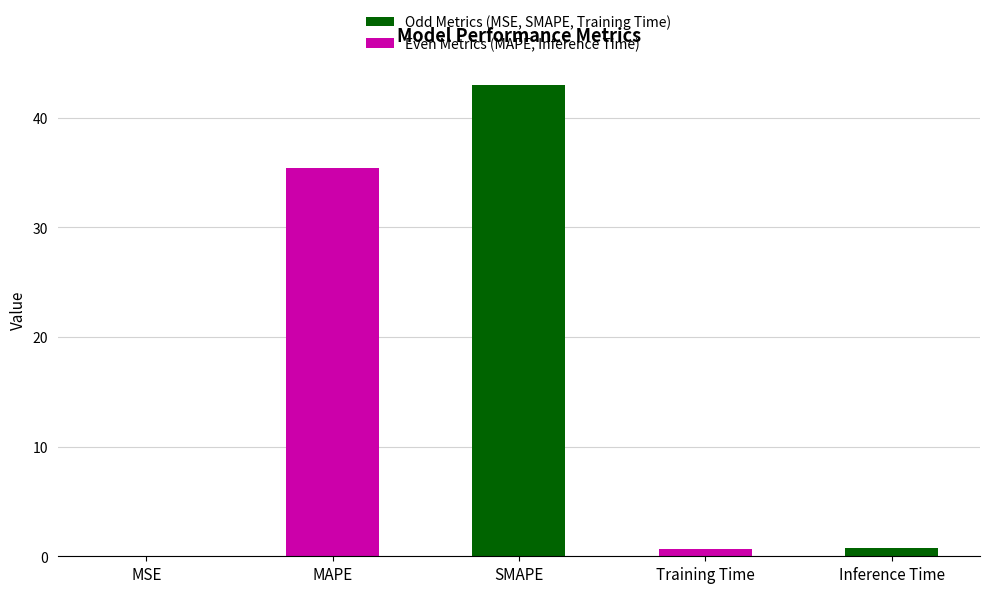

At which label is the value closest to 21?

MAPE